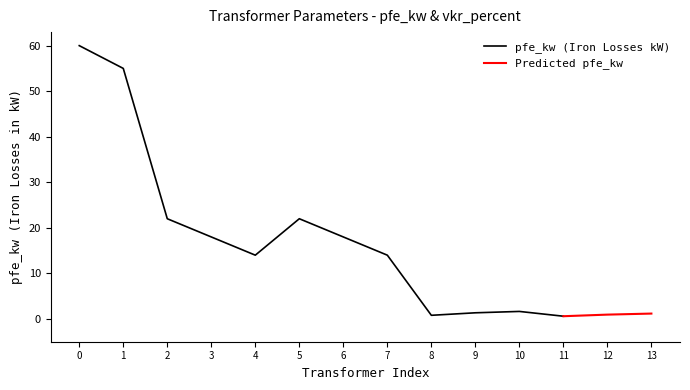

True or false: pfe_kw has a value of 12.8 at 63 MVA 110/20 kV.

False